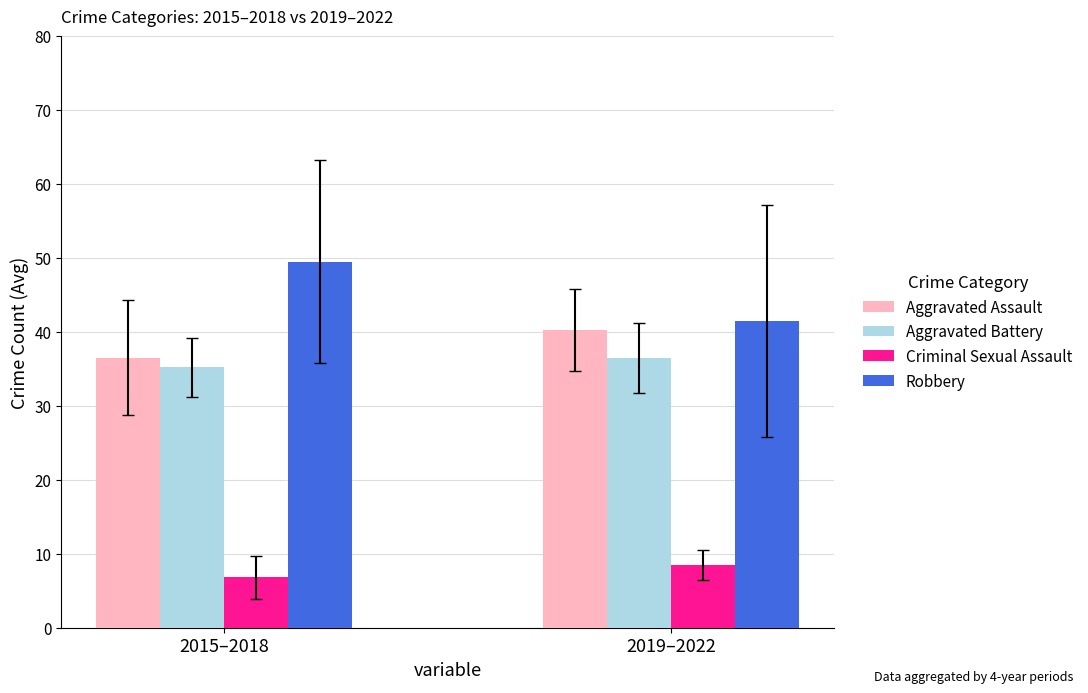

Read the Criminal Sexual Assault value at 2019–2022.

8.5